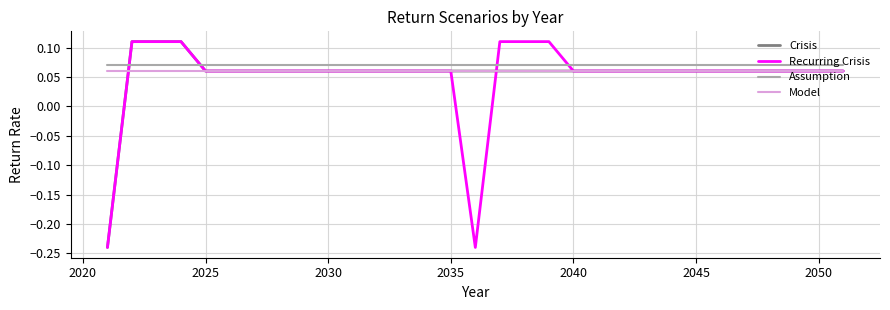

True or false: Assumption and Recurring Crisis cross at least once.

True